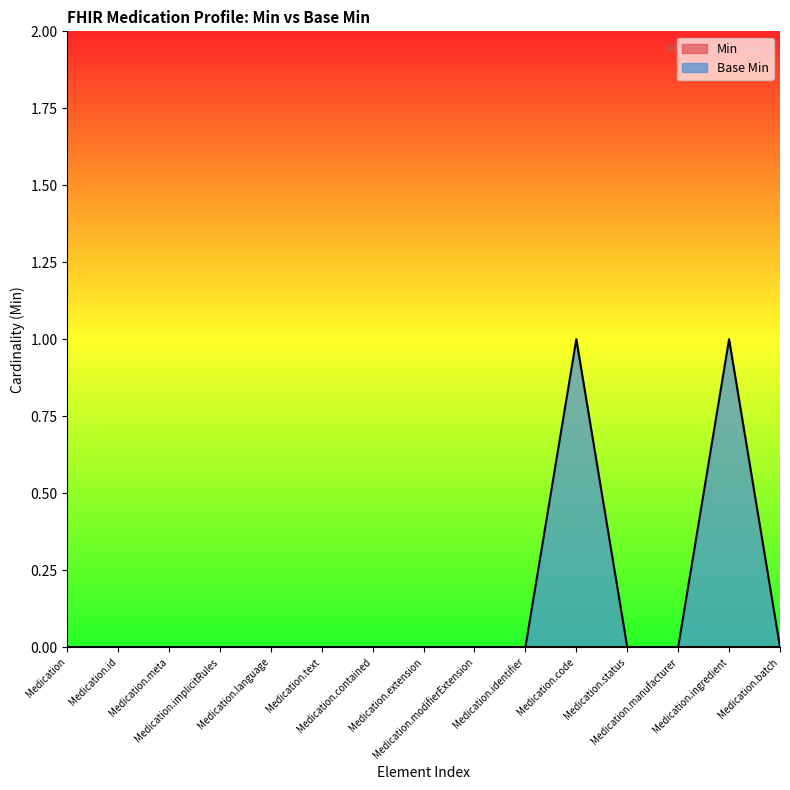

Between Medication.code and Medication.contained, which is larger?

Medication.code